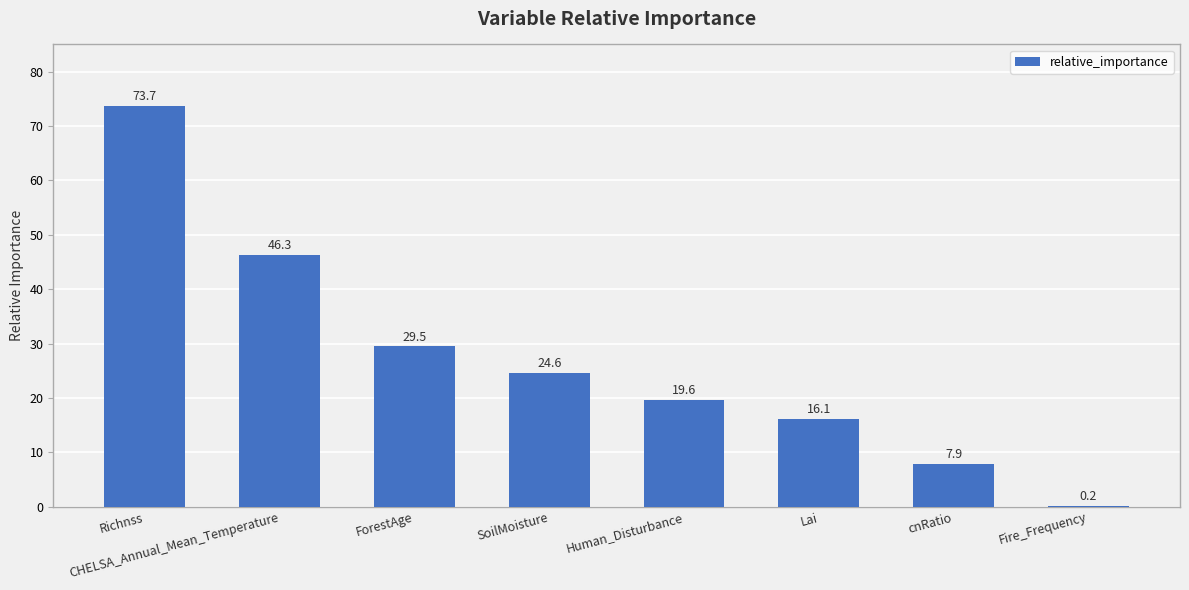

Reading left to right, what are all the values shown in this chart?

73.7	46.3	29.5	24.6	19.6	16.1	7.9	0.2